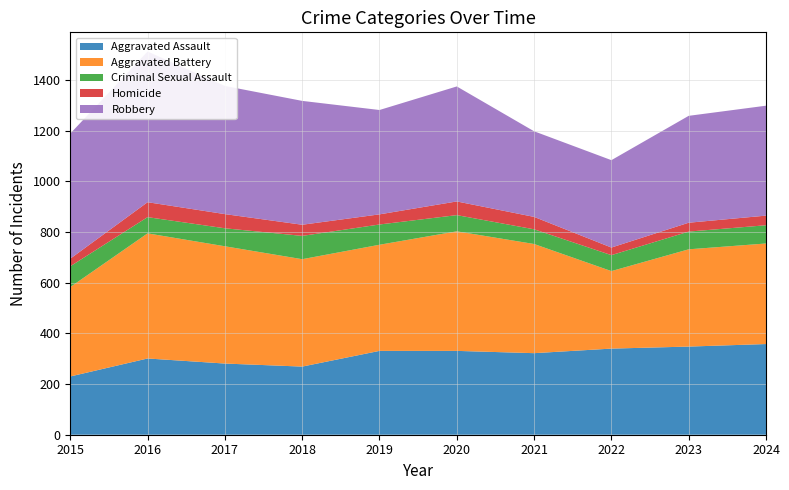

Reading left to right, transcribe all the data shown in this chart.

Aggravated Assault: 230	301	281	269	331	331	322	340	348	358
Aggravated Battery: 353	494	463	424	419	472	431	306	384	397
Criminal Sexual Assault: 82	64	71	92	80	64	58	63	70	72
Homicide: 30	59	56	44	40	54	49	30	35	38
Robbery: 494	595	506	489	412	454	338	345	422	434